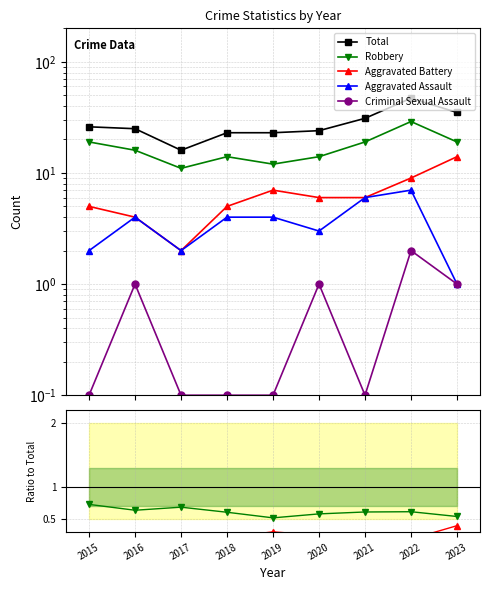

What value does the Total series have at 2022?

47.0